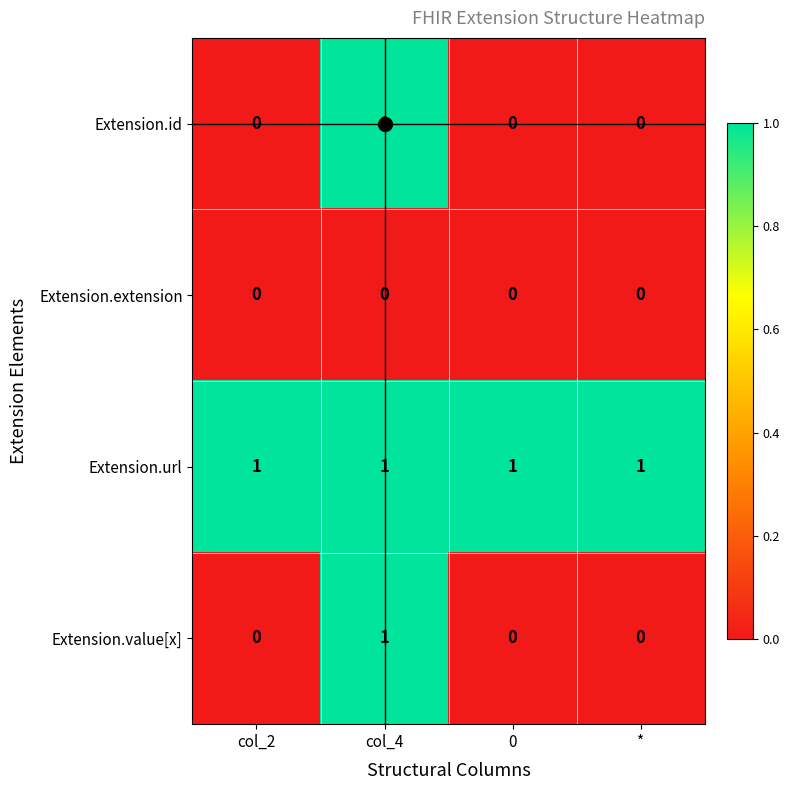

The value of Extension.extension at col_4 is 0. True or false?

True